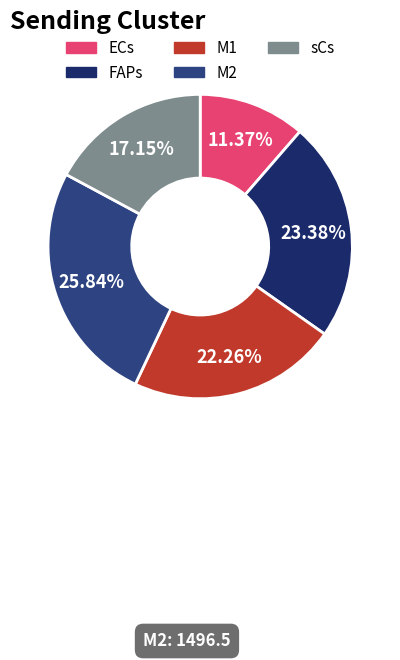

How many slices are in this pie chart?

5